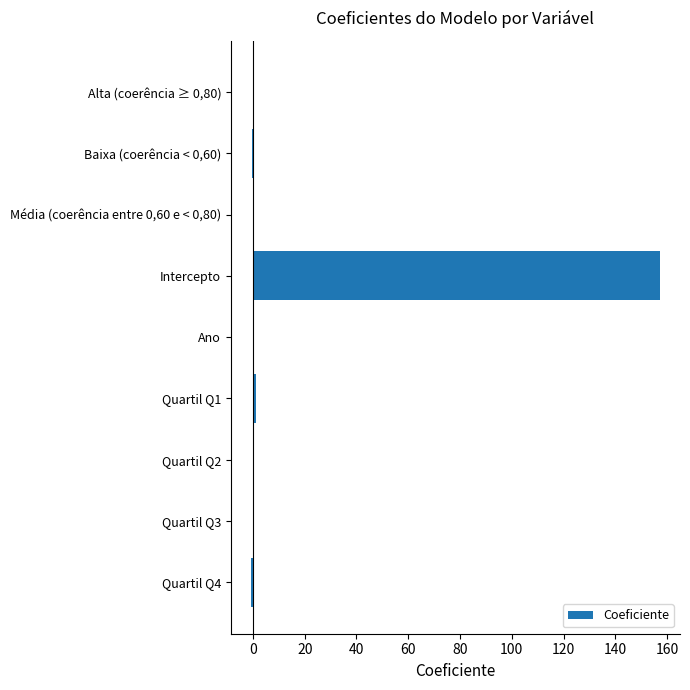

At which category does the chart reach its peak across all series?

Intercepto